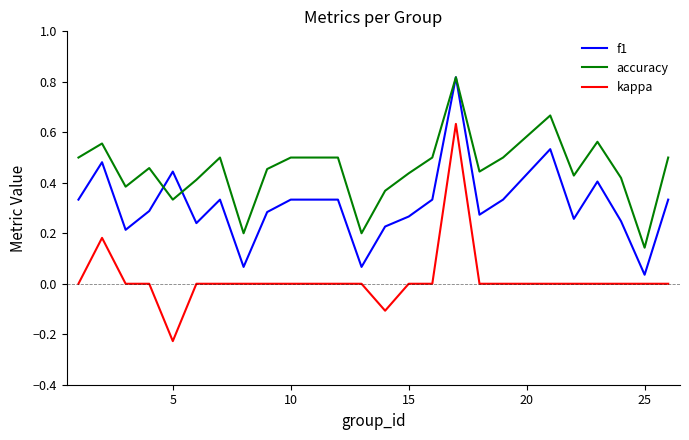

Which series has the largest range (max minus min)?

kappa